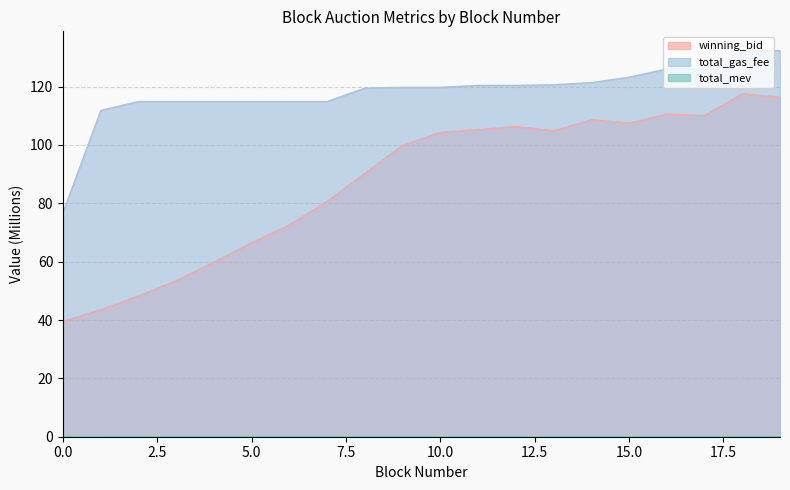

What is the greatest value displayed?

132.3